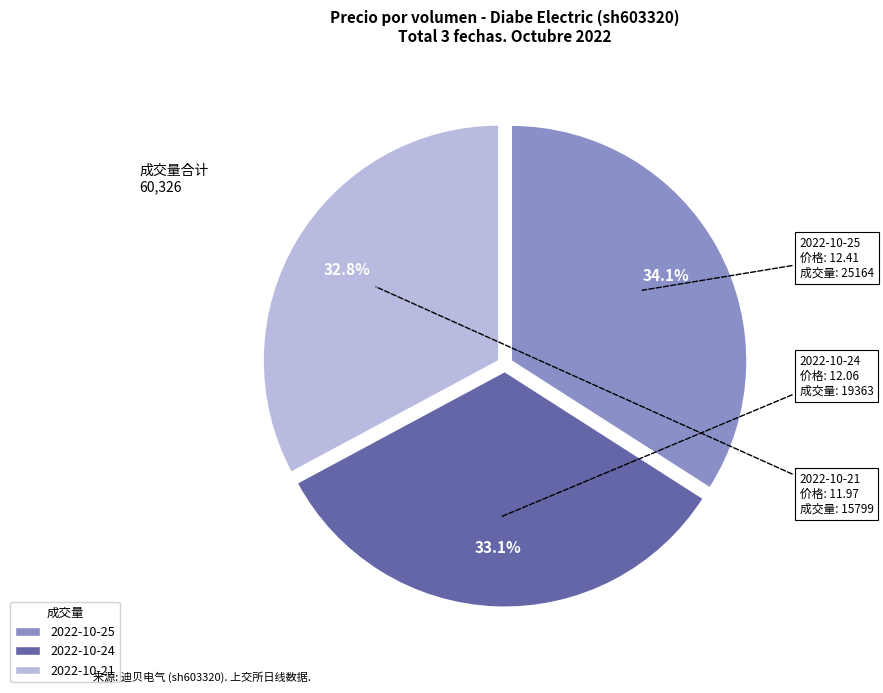

Is there a majority slice in this chart?

No